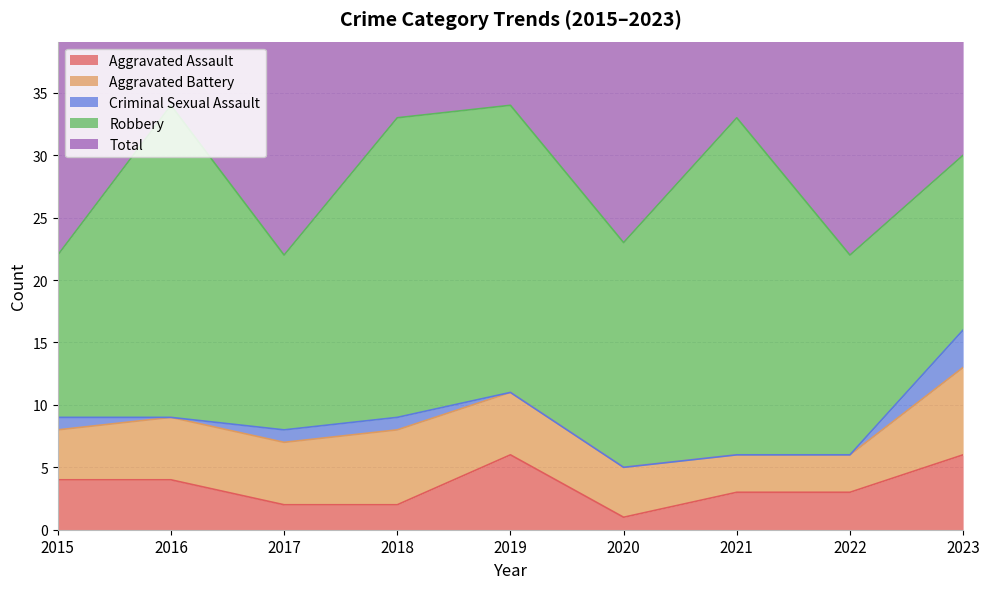

How many lines are shown in the chart?

5